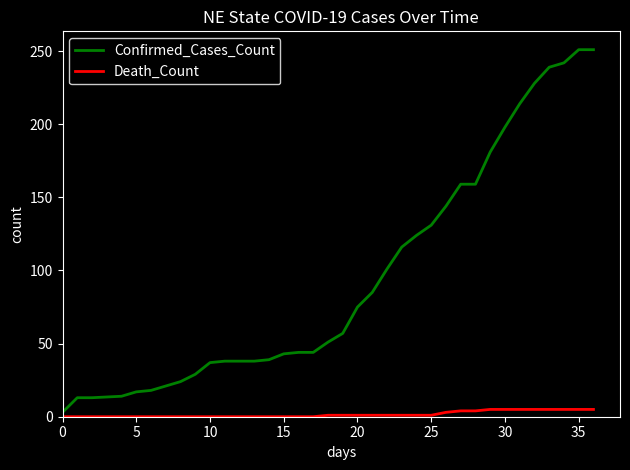

List the series in order of their peak value, highest first.

Confirmed_Cases_Count, Death_Count